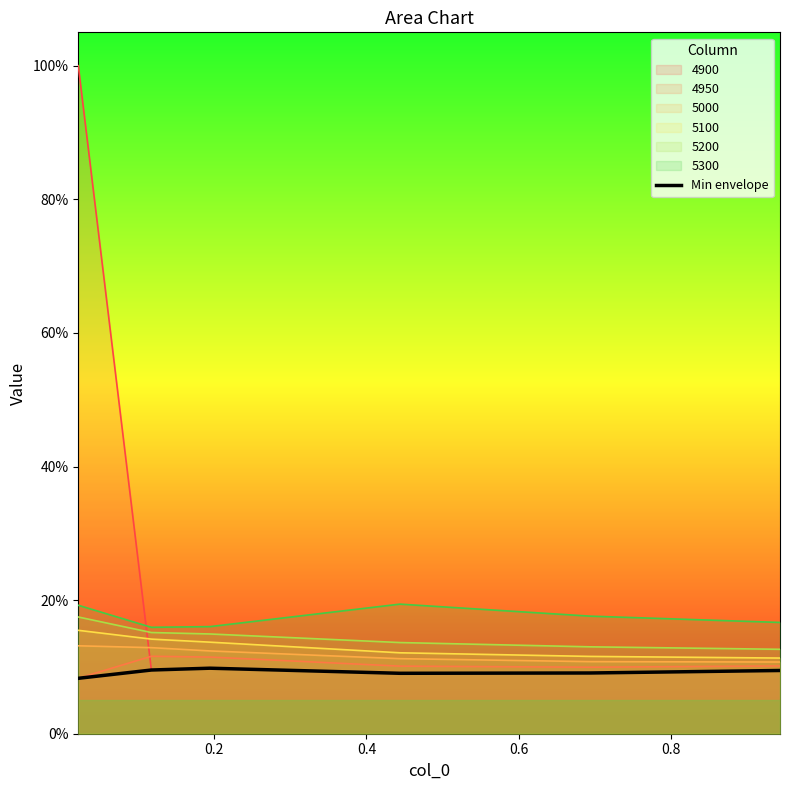

True or false: the data has more than 0 interior local peaks.

True